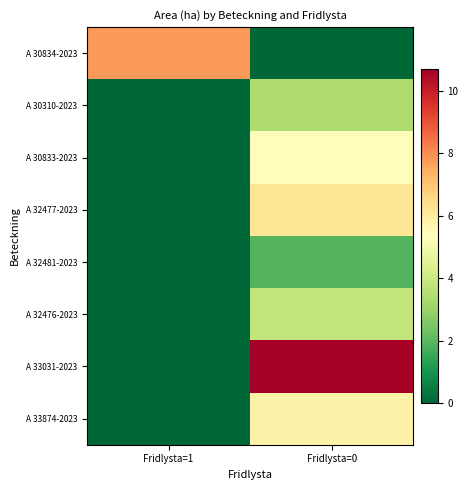

How many series are shown in this chart?

8